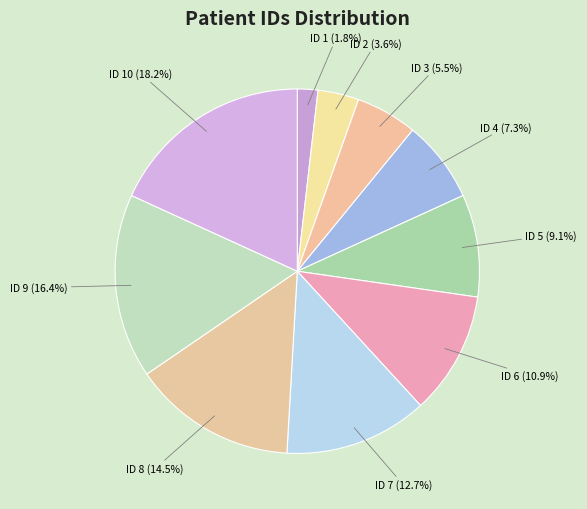

Which category has the smallest portion of the pie?

ID 1 (1.8%)